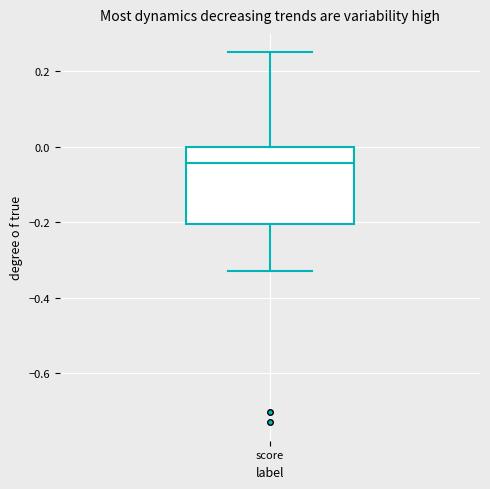

Transcribe this box plot: give where the median line is, the range the box spans, and where the two whiskers end, as read against the y-axis. The values are not printed on the chart, so give them approximately, as read against the axis.

median -0.04, box -0.20 to 0.00, whiskers -0.32 to 0.26